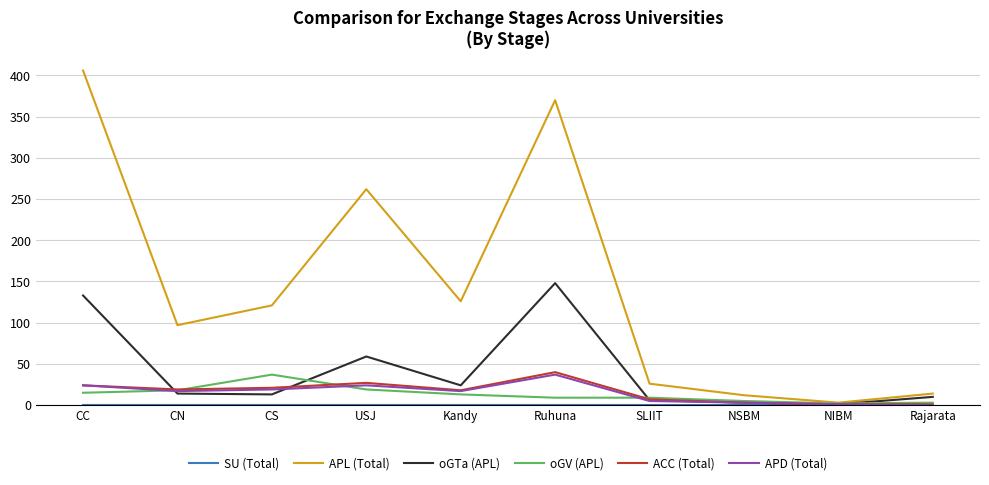

What is the greatest value displayed?

406